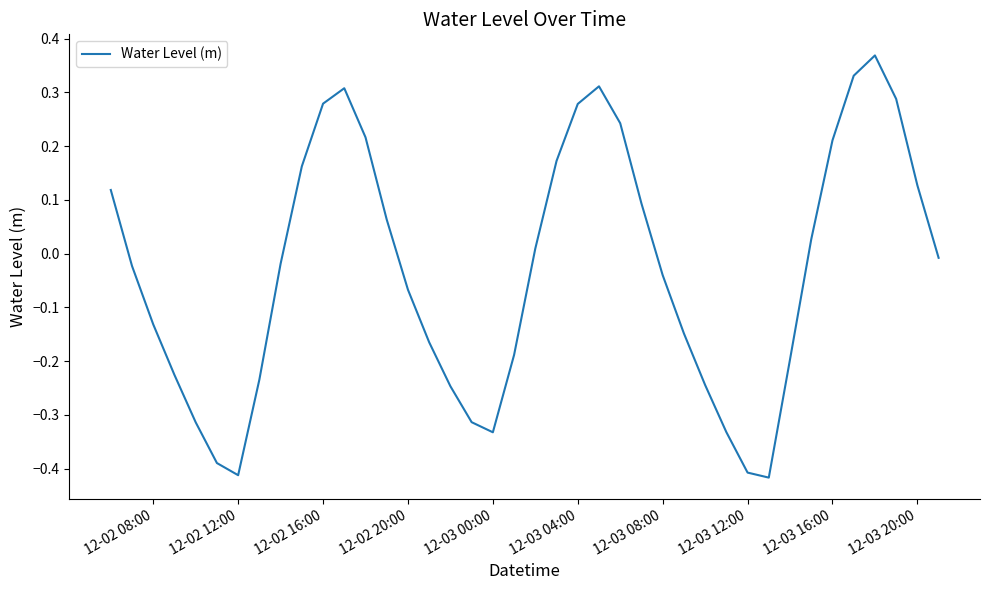

What is the difference between the maximum and minimum values?

0.8